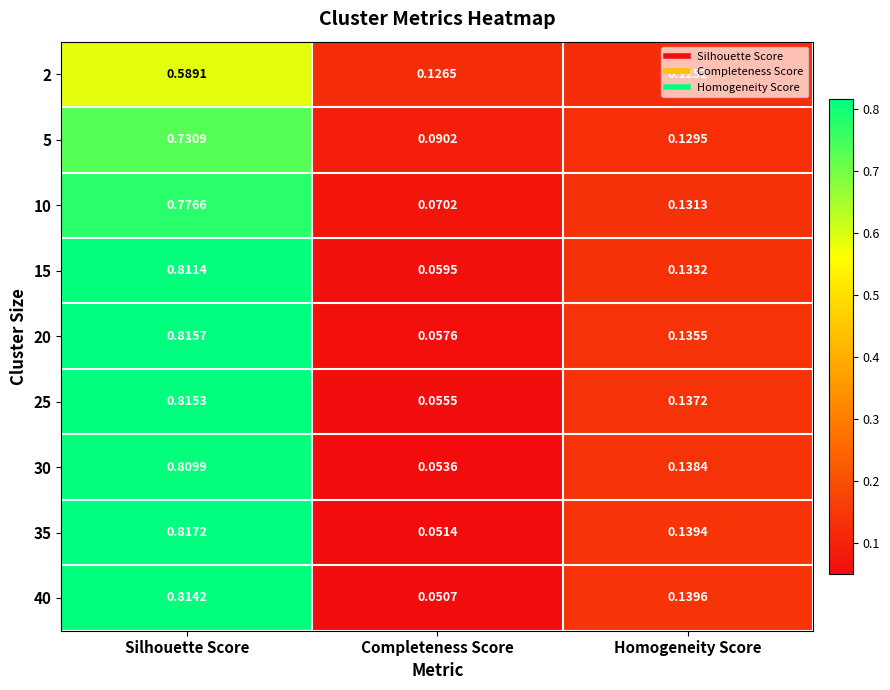

List the series in order of their peak value, lowest first.

2, 5, 10, 30, 15, 40, 25, 20, 35